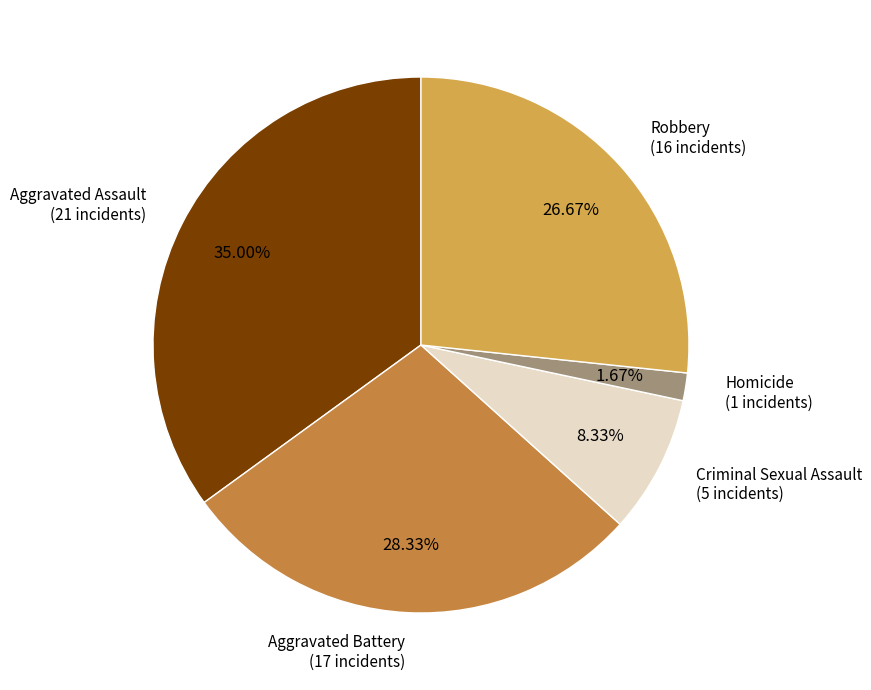

Does Criminal Sexual Assault represent more than half of the total?

No